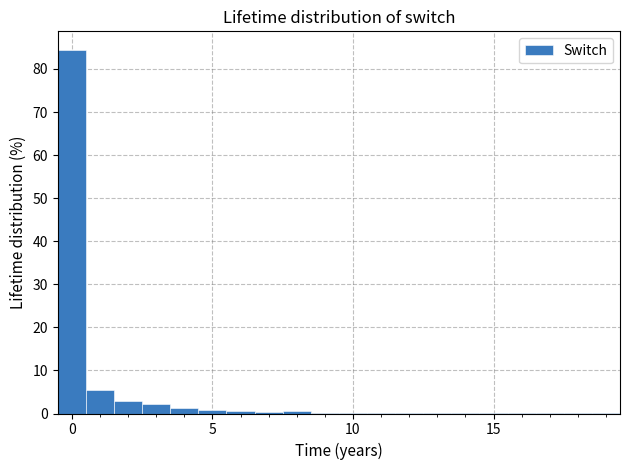

Read against the x-axis, roughly where is the centre of the tallest bar?

0.0